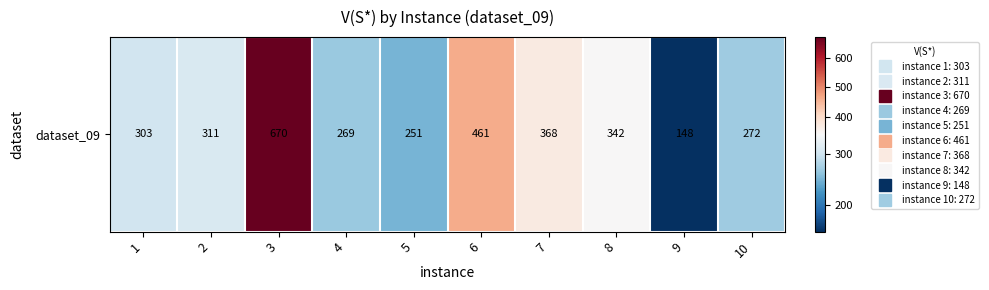

Reading right to left, what are all the values shown in this chart?

272	148	342	368	461	251	269	670	311	303